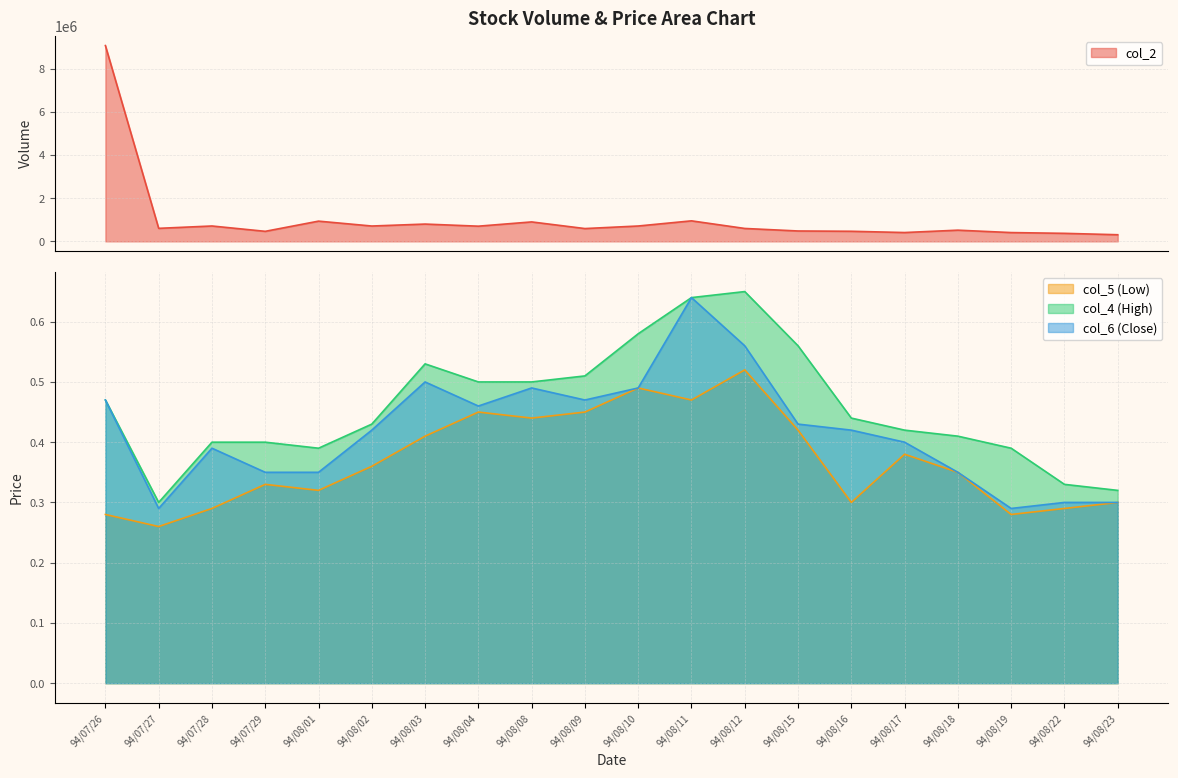

Is the value of col_4 at 94/07/27 greater than the value of col_2 at 94/08/23?

No